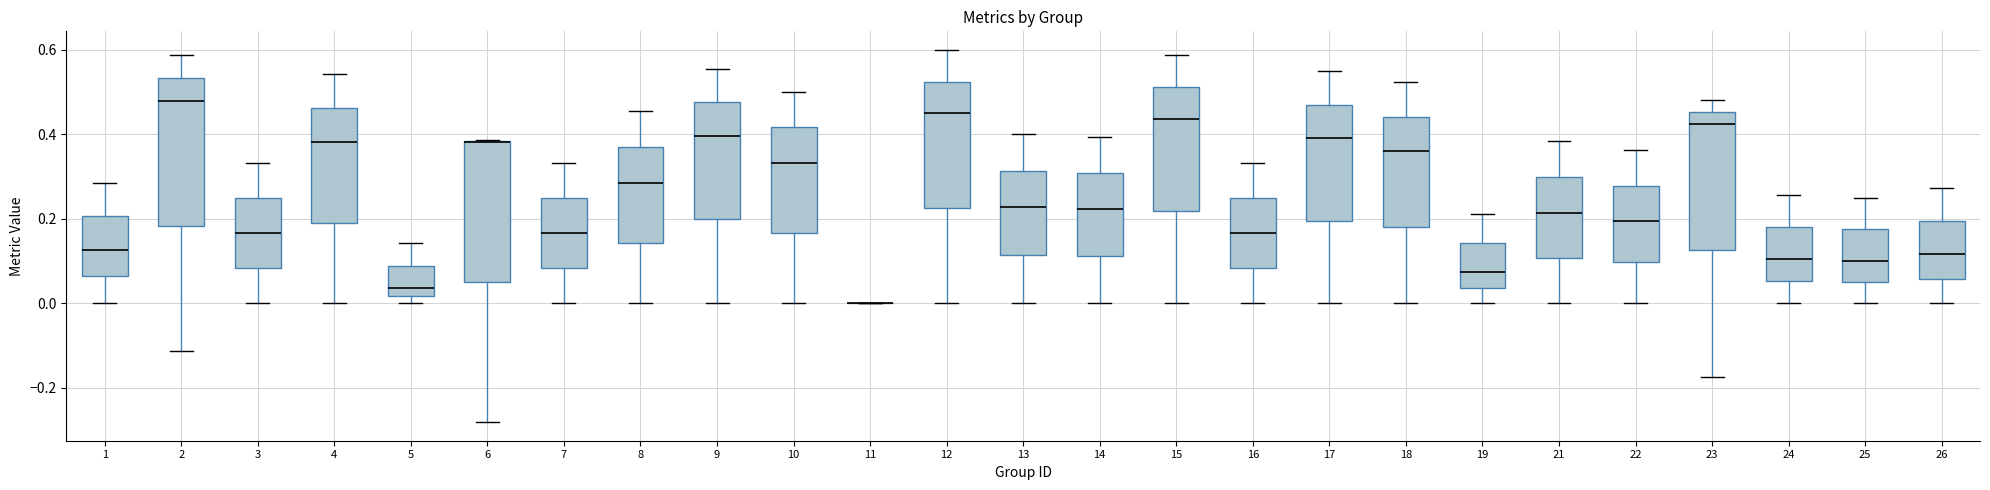

Reading left to right, transcribe this box plot: for each box, give where its median line is, the range the box spans, and where its two whiskers end, as read against the y-axis. The values are not printed on the chart, so give them approximately, as read against the axis.

1: median 0.12, box 0.06 to 0.20, whiskers 0.00 to 0.28
2: median 0.48, box 0.18 to 0.54, whiskers -0.12 to 0.58
3: median 0.16, box 0.08 to 0.26, whiskers 0.00 to 0.34
4: median 0.38, box 0.20 to 0.46, whiskers 0.00 to 0.54
5: median 0.04, box 0.02 to 0.08, whiskers 0.00 to 0.14
6: median 0.38 (drawn on the box's upper edge), box 0.04 to 0.38, whiskers -0.28 to 0.38
7: median 0.16, box 0.08 to 0.26, whiskers 0.00 to 0.34
8: median 0.28, box 0.14 to 0.36, whiskers 0.00 to 0.46
9: median 0.40, box 0.20 to 0.48, whiskers 0.00 to 0.56
10: median 0.34, box 0.16 to 0.42, whiskers 0.00 to 0.50
11: box collapsed to a line at 0.00, whiskers 0.00 to 0.00
12: median 0.46, box 0.22 to 0.52, whiskers 0.00 to 0.60
13: median 0.22, box 0.12 to 0.32, whiskers 0.00 to 0.40
14: median 0.22, box 0.12 to 0.30, whiskers 0.00 to 0.40
15: median 0.44, box 0.22 to 0.52, whiskers 0.00 to 0.58
16: median 0.16, box 0.08 to 0.26, whiskers 0.00 to 0.34
17: median 0.40, box 0.20 to 0.48, whiskers 0.00 to 0.56
18: median 0.36, box 0.18 to 0.44, whiskers 0.00 to 0.52
19: median 0.08, box 0.04 to 0.14, whiskers 0.00 to 0.22
21: median 0.22, box 0.10 to 0.30, whiskers 0.00 to 0.38
22: median 0.20, box 0.10 to 0.28, whiskers 0.00 to 0.36
23: median 0.42, box 0.12 to 0.46, whiskers -0.18 to 0.48
24: median 0.10, box 0.06 to 0.18, whiskers 0.00 to 0.26
25: median 0.10, box 0.06 to 0.18, whiskers 0.00 to 0.26
26: median 0.12, box 0.06 to 0.20, whiskers 0.00 to 0.28